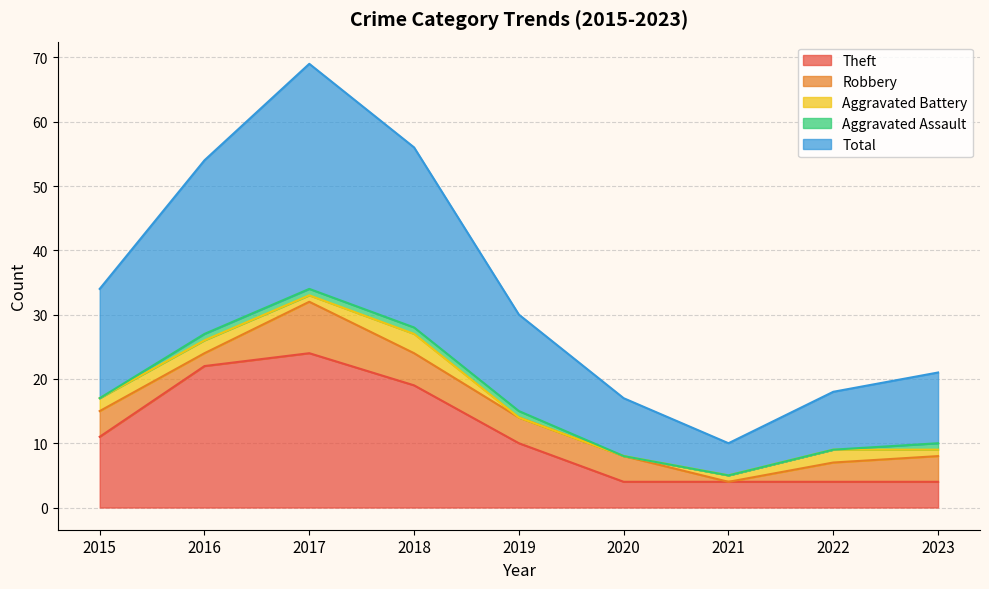

At which category is the sum across all series the highest?

2017